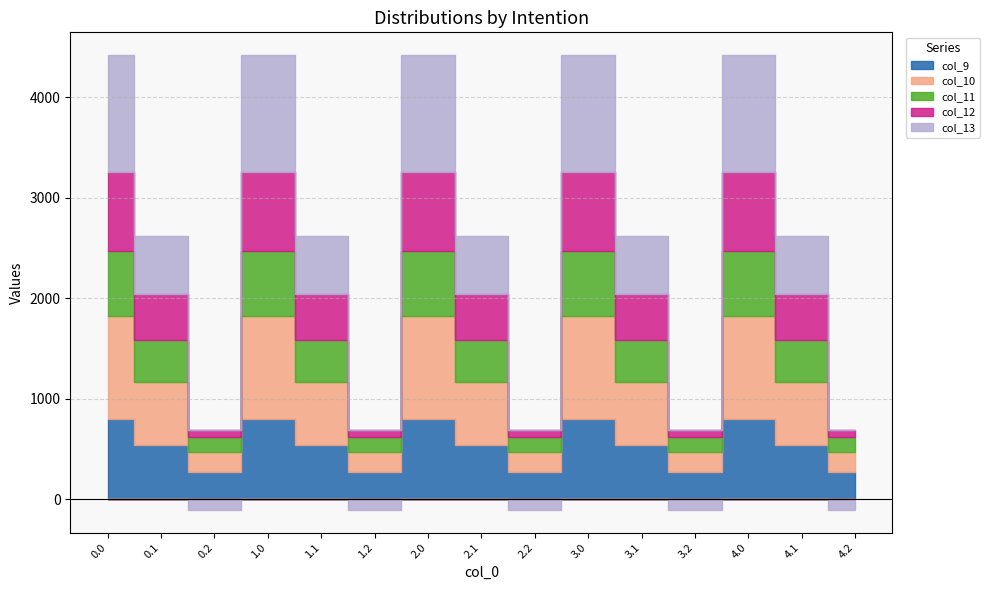

Reading left to right, list all the values displayed in this chart.

col_9: 804.0	542.1	271.1	804.0	542.1	271.1	804.0	542.1	271.1	804.0	542.1	271.1	804.0	542.1	271.1
col_10: 1023.2	628.1	202.5	1023.2	628.1	202.5	1023.2	628.1	202.5	1023.2	628.1	202.5	1023.2	628.1	202.5
col_11: 640.9	415.4	149.1	640.9	415.4	149.1	640.9	415.4	149.1	640.9	415.4	149.1	640.9	415.4	149.1
col_12: 784.4	456.1	65.2	784.4	456.1	65.2	784.4	456.1	65.2	784.4	456.1	65.2	784.4	456.1	65.2
col_13: 1167.2	574.0	-104.4	1167.2	574.0	-104.4	1167.2	574.0	-104.4	1167.2	574.0	-104.4	1167.2	574.0	-104.4